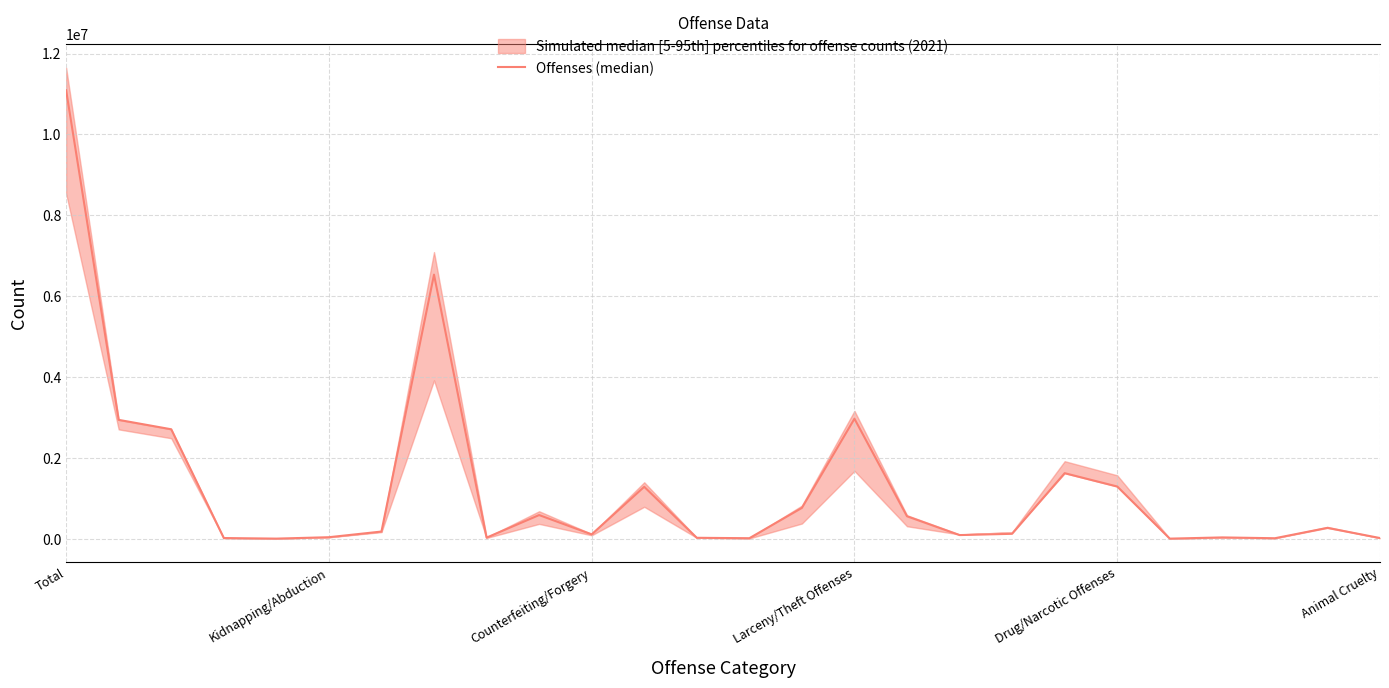

What is the approximate value at 16, to the nearest 10?

554620